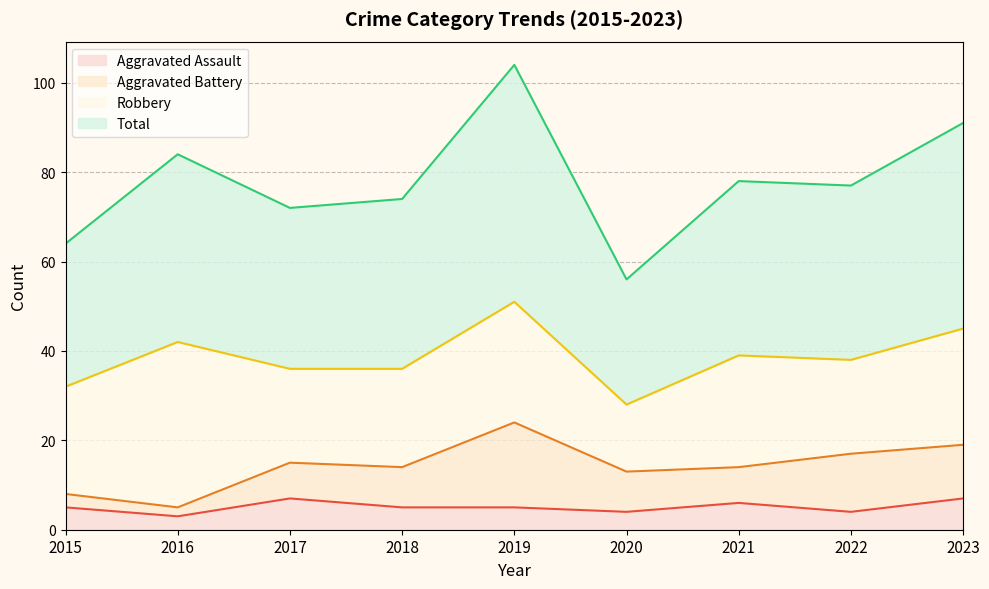

What are all the series names shown in the legend?

Aggravated Assault, Aggravated Battery, Robbery, Total